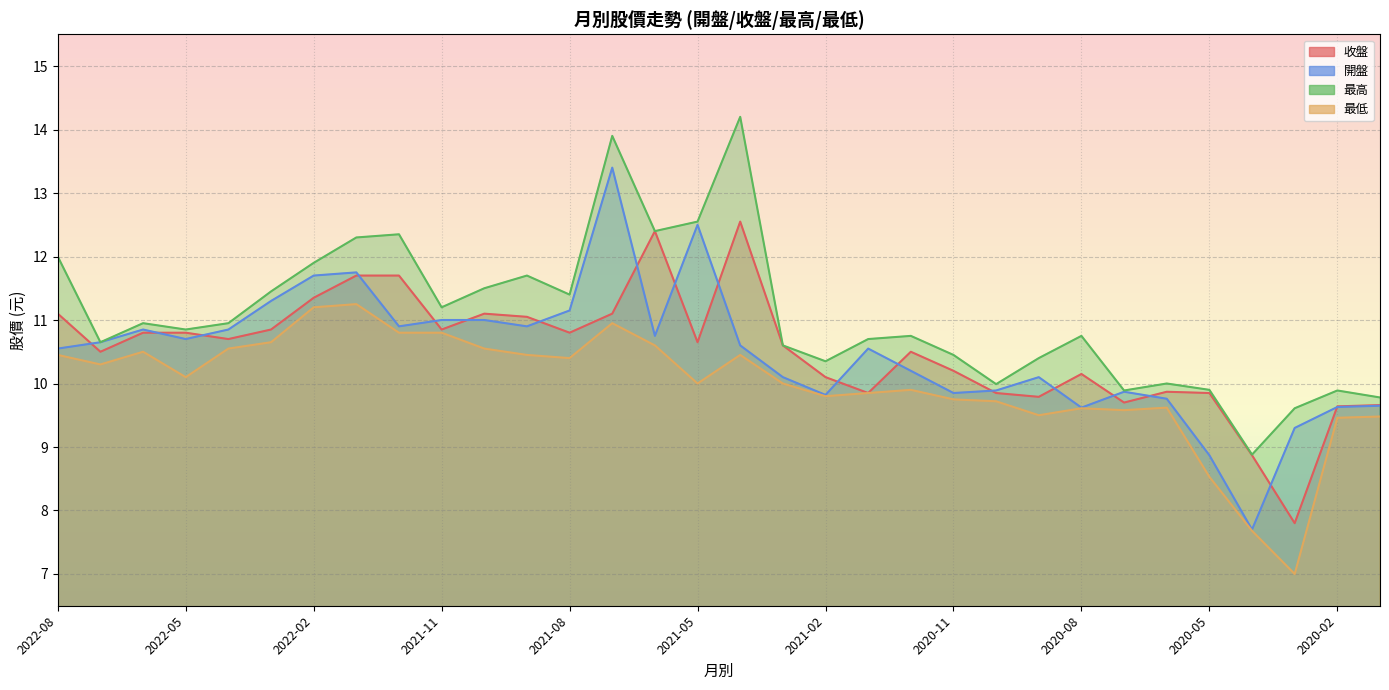

At which category is the sum across all series the highest?

2021-07